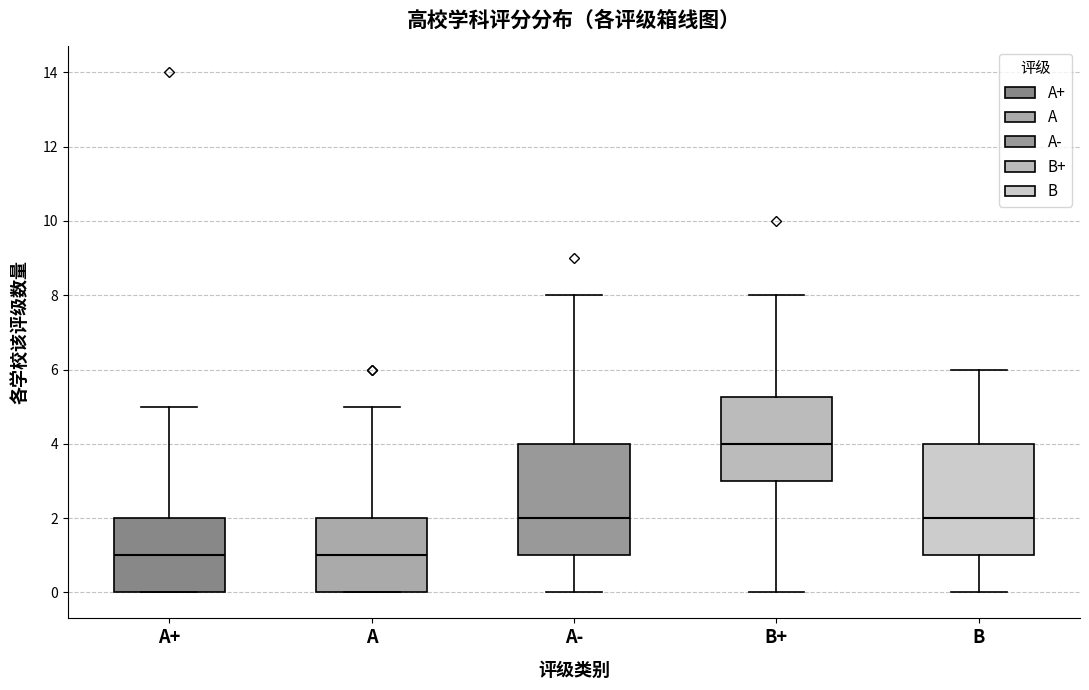

Reading left to right, read every box against the y-axis: the position of its median line, the range the box covers, and the ends of its whiskers. The values are not printed on the chart, so give them approximately, as read against the axis.

A+: median 1.0, box 0.0 to 2.0, whiskers 0.0 to 5.0
A: median 1.0, box 0.0 to 2.0, whiskers 0.0 to 5.0
A-: median 2.0, box 1.0 to 4.0, whiskers 0.0 to 8.0
B+: median 4.0, box 3.0 to 5.2, whiskers 0.0 to 8.0
B: median 2.0, box 1.0 to 4.0, whiskers 0.0 to 6.0